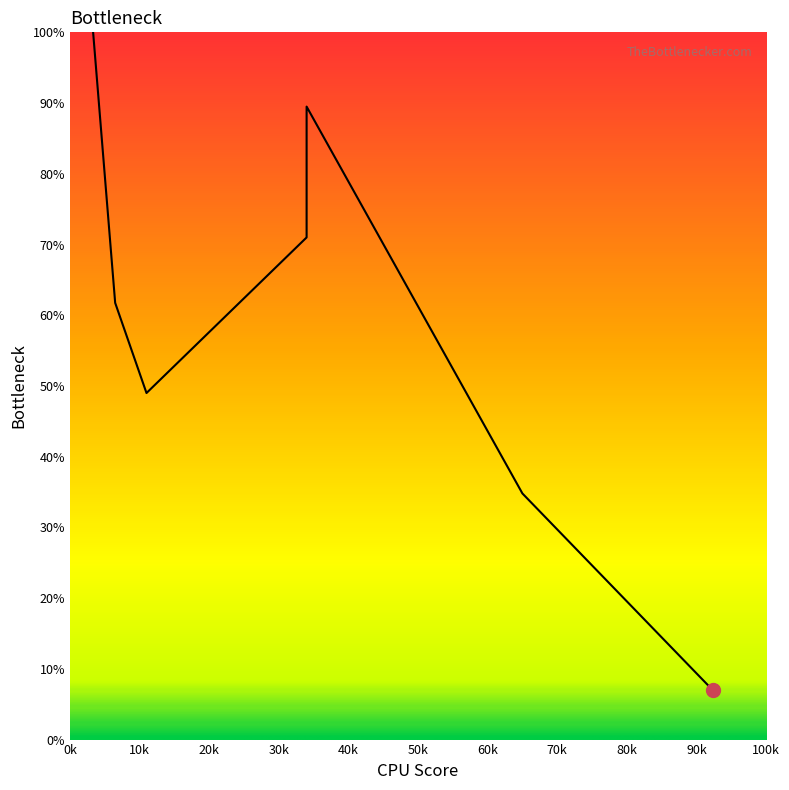

The chart shows a value of 100.0 at 3.3333333333333335. True or false?

True